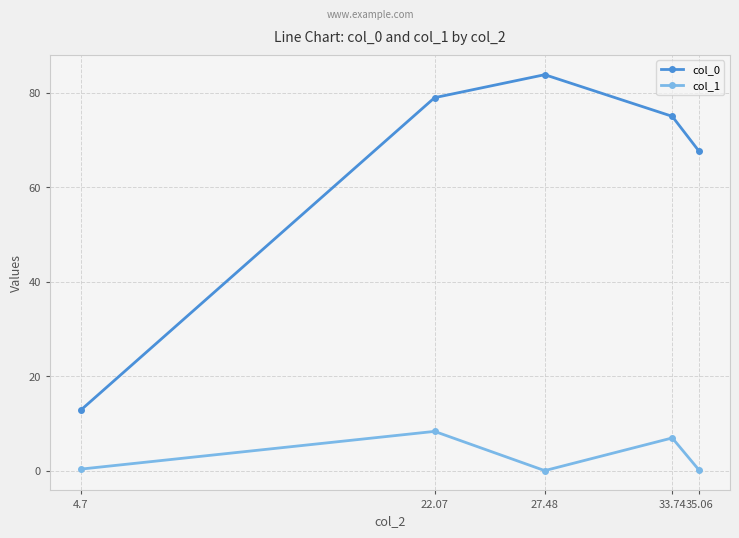

What are all the series names shown in the legend?

col_0, col_1